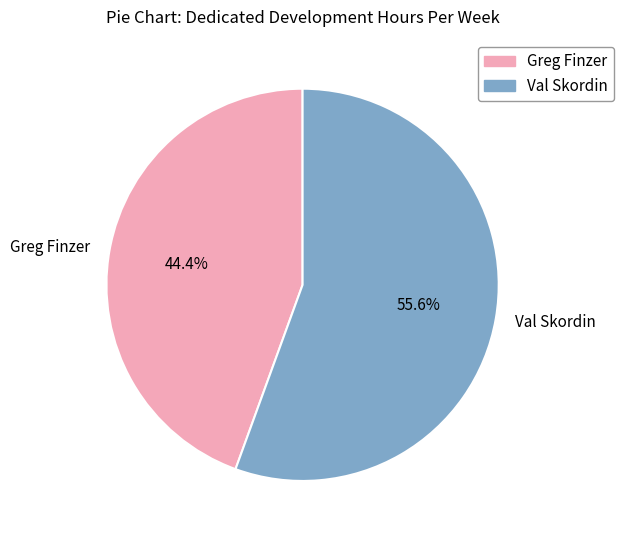

Rank the categories by value from highest to lowest.

Val Skordin, Greg Finzer